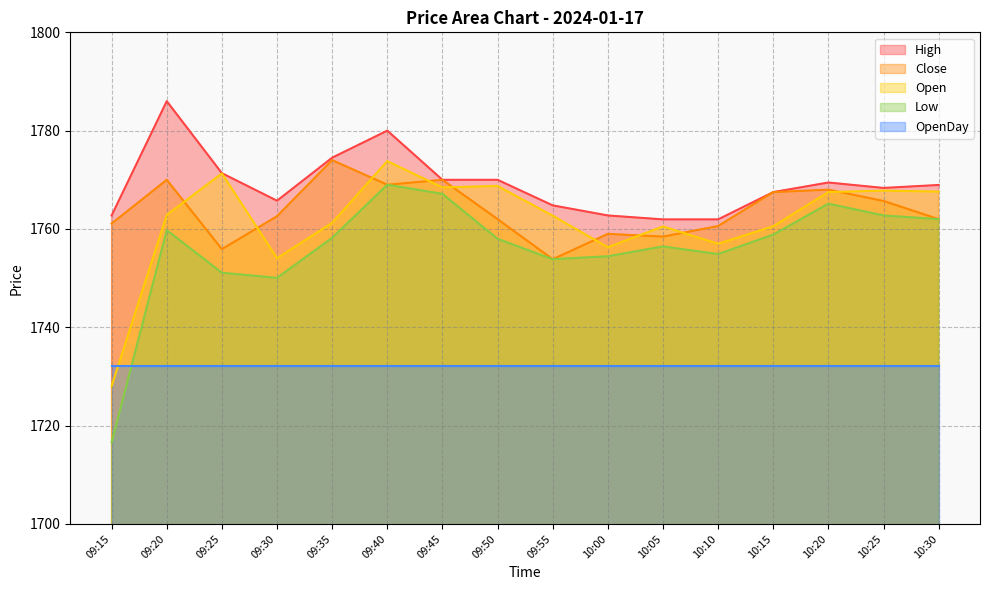

What is the label of the 10th point from the right?

09:45